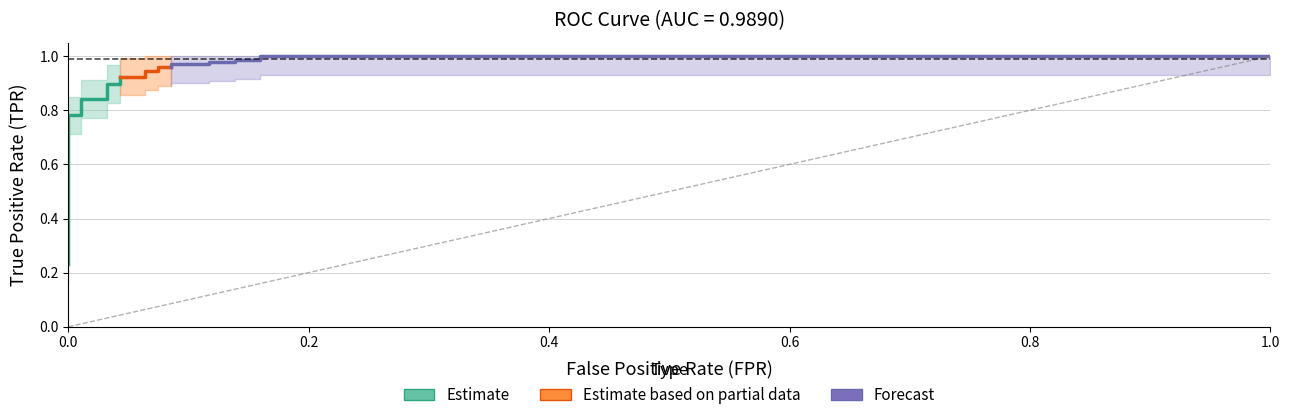

Reading left to right, what are all the values shown in this chart?

fpr: fpr=0.0	tpr=0.0	2=0.0	3=0.0	4=0.0	5=0.0	6=0.0	7=0.0	8=0.0	9=0.0	10=0.0	11=0.0	12=0.0	13=0.0	14=0.0	15=0.0	16=0.0	17=0.0	18=0.1	19=0.1	20=0.1	21=0.1	22=0.1	23=0.1	24=0.1	25=0.1	26=0.1	27=0.1	28=0.2	29=0.2	30=1.0
tpr: fpr=0.2	tpr=0.3	2=0.3	3=0.3	4=0.4	5=0.4	6=0.4	7=0.4	8=0.4	9=0.4	10=0.4	11=0.8	12=0.8	13=0.8	14=0.8	15=0.9	16=0.9	17=0.9	18=0.9	19=0.9	20=0.9	21=1.0	22=1.0	23=1.0	24=1.0	25=1.0	26=1.0	27=1.0	28=1.0	29=1.0	30=1.0